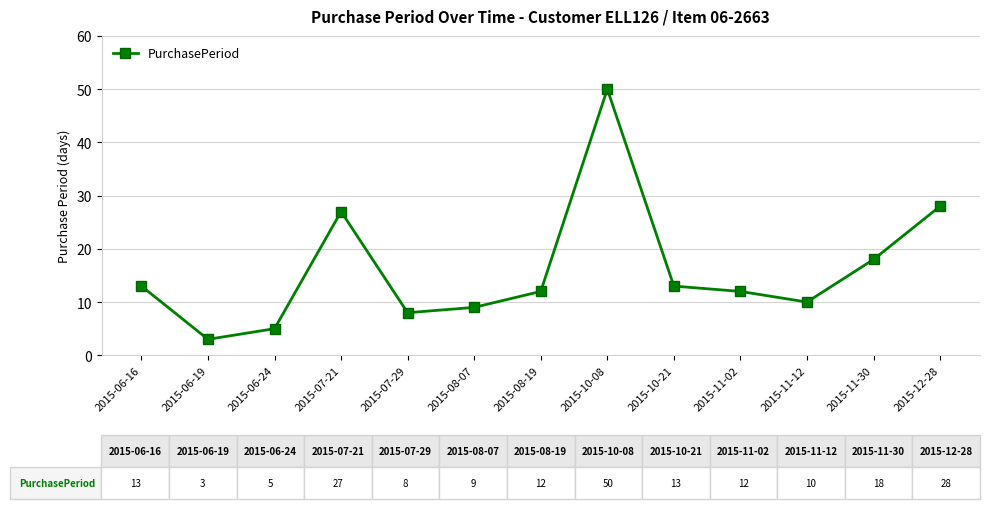

Is it true that the value at 2015-10-21 is 9?

False